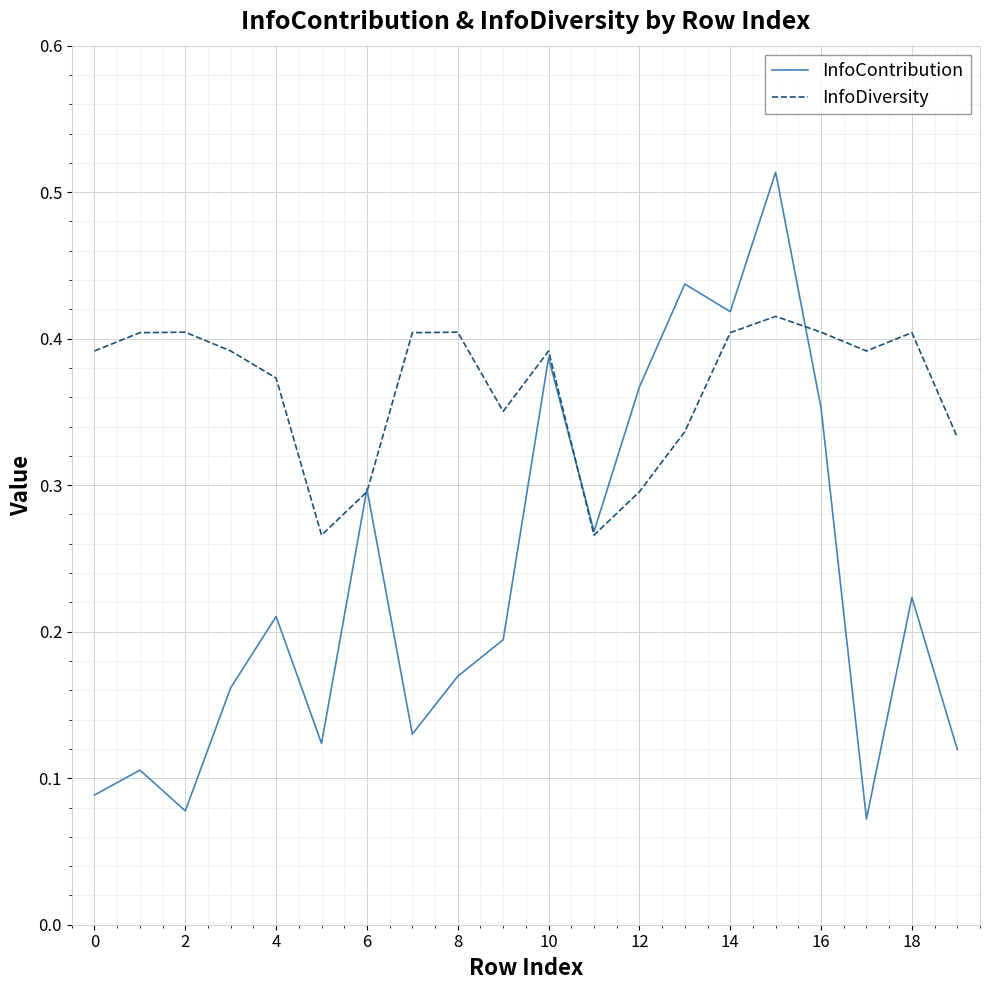

True or false: InfoDiversity has more than 2 interior local peaks.

True